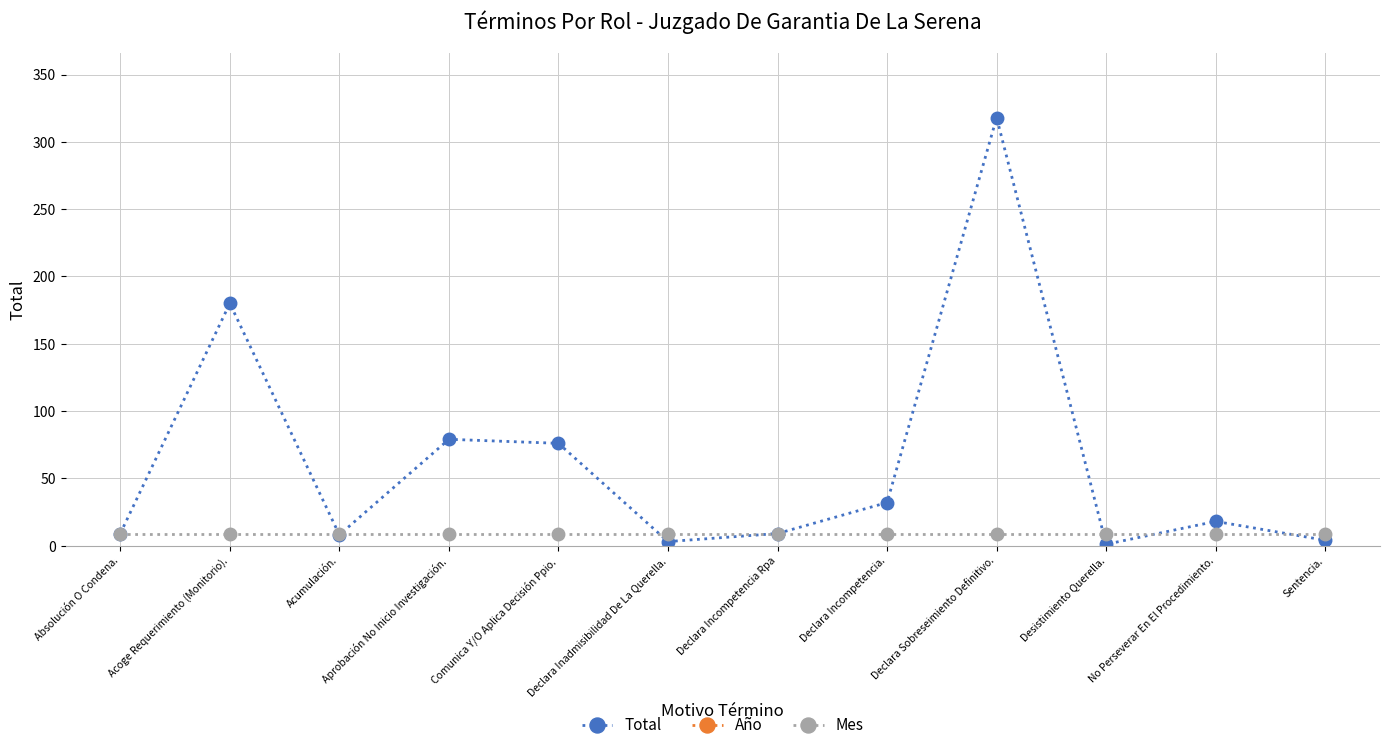

The value of Año at Comunica Y/O Aplica Decisión Ppio. is 2020. True or false?

True